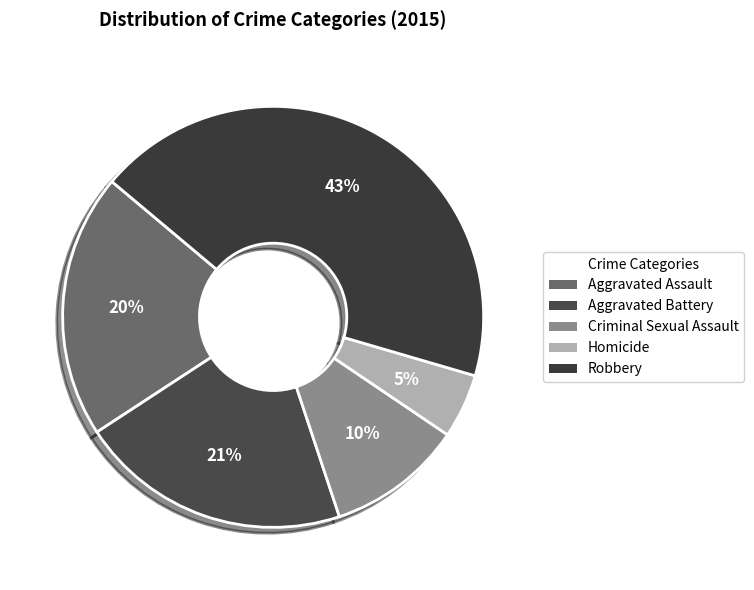

To the nearest percent, what is the difference between the Robbery and Criminal Sexual Assault slice percentages?

33%